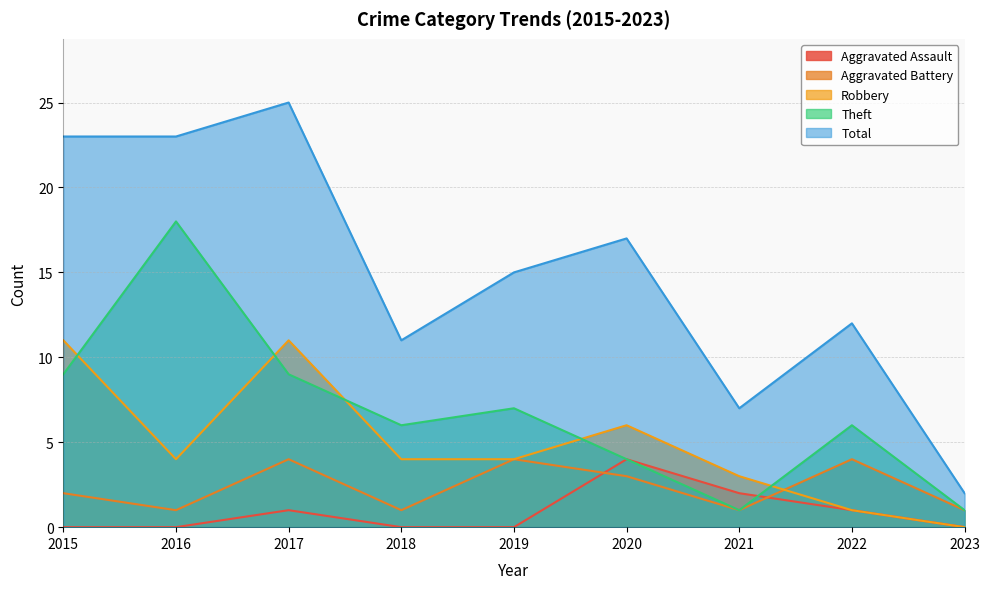

What value does the Aggravated Assault series have at 2020?

4